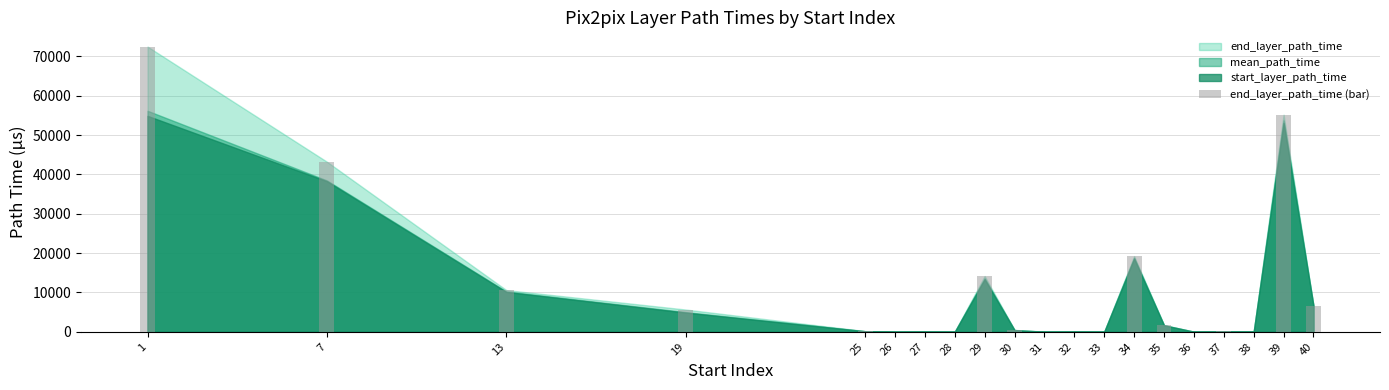

The chart shows a value of 77 at 38. True or false?

True